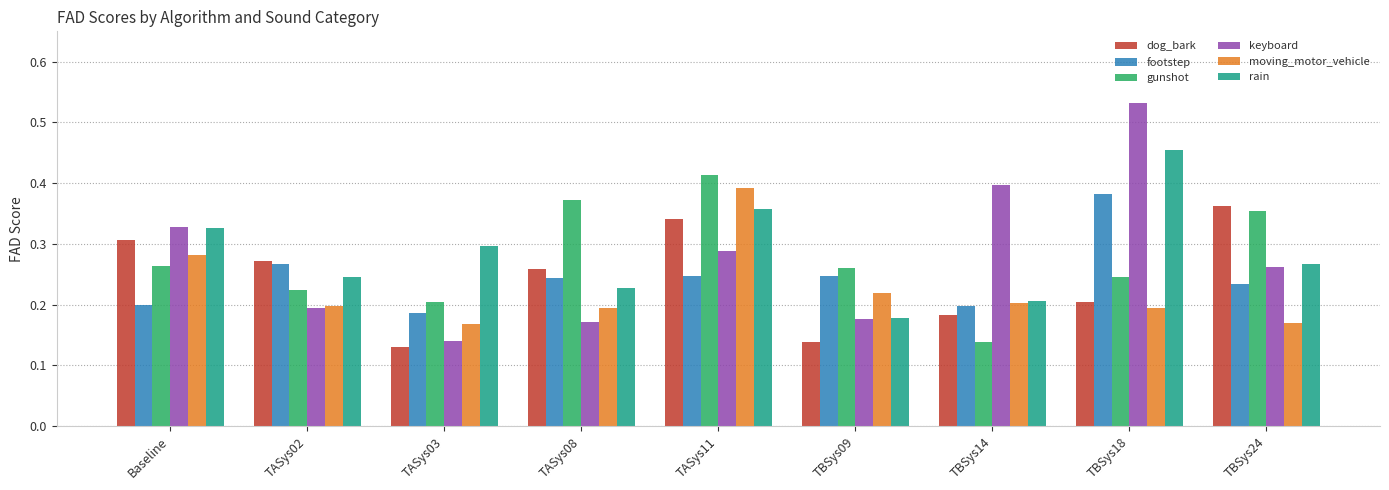

Which series changed the most between TASys11 and TBSys14?

gunshot